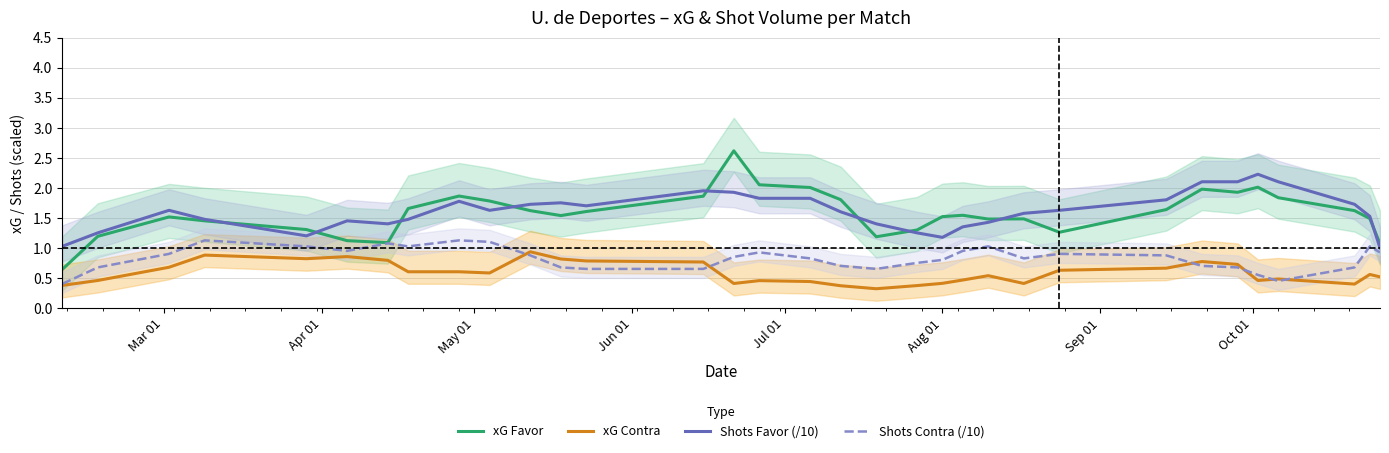

True or false: xG Favor has more than 2 points higher than both neighbors.

True